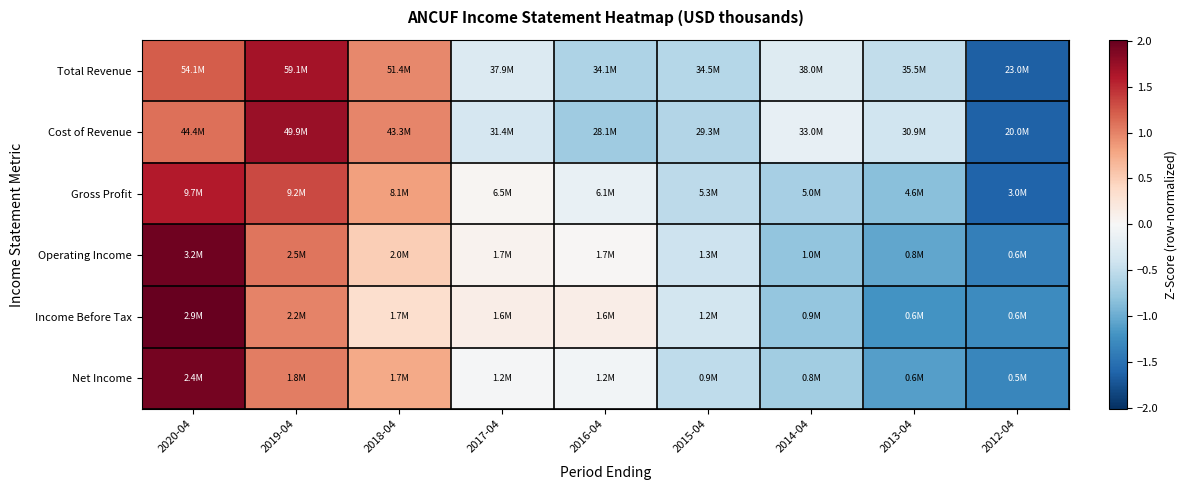

At which category does the chart reach its peak across all series?

2020-04